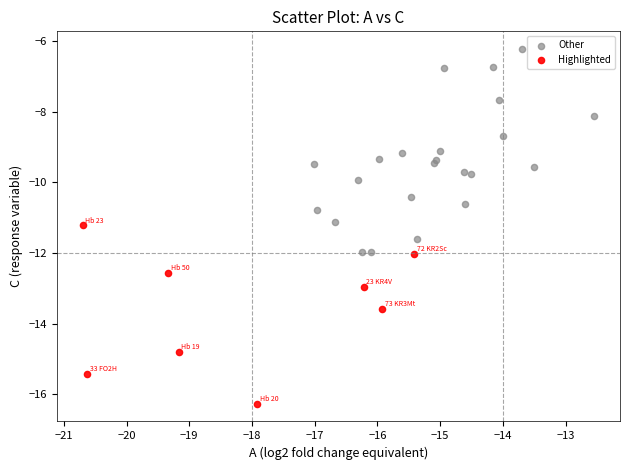

Which series has the largest Y range (max minus min)?

Other